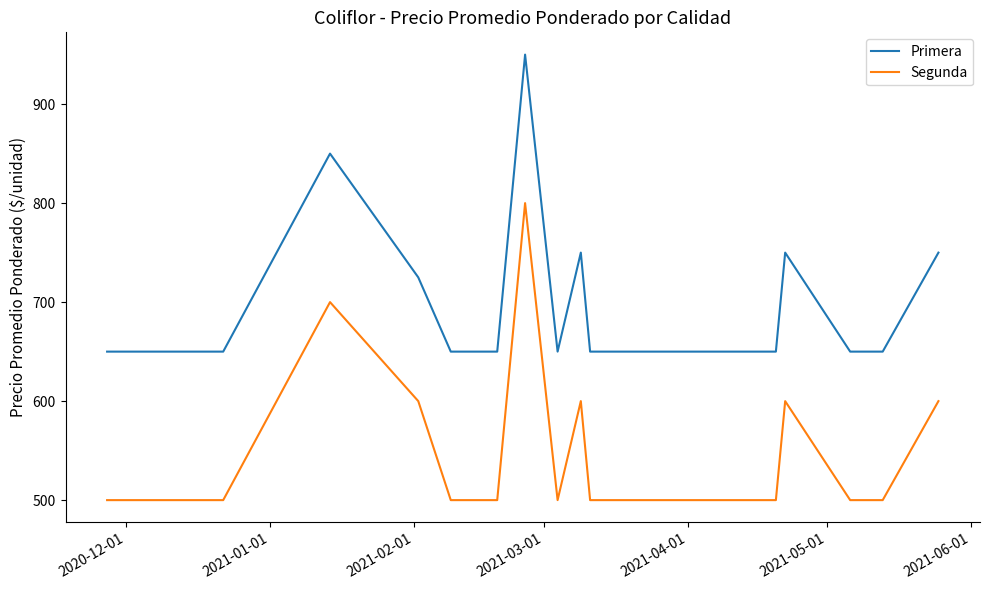

Rank the series by their maximum value, from lowest to highest.

Segunda, Primera